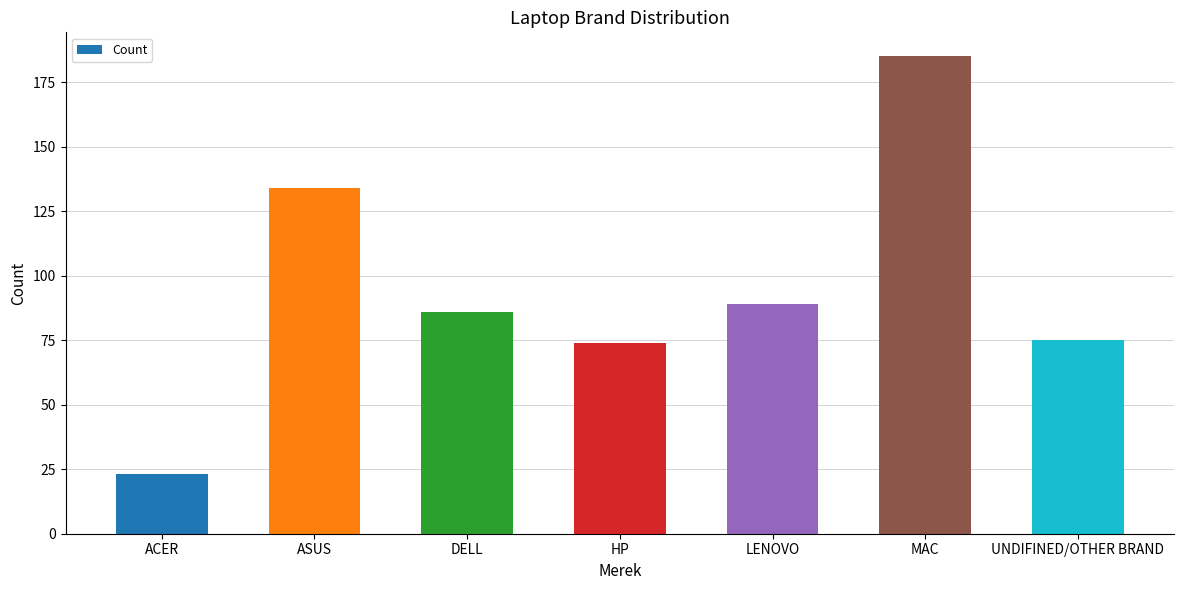

Reading left to right, what are all the values shown in this chart?

23	134	86	74	89	185	75